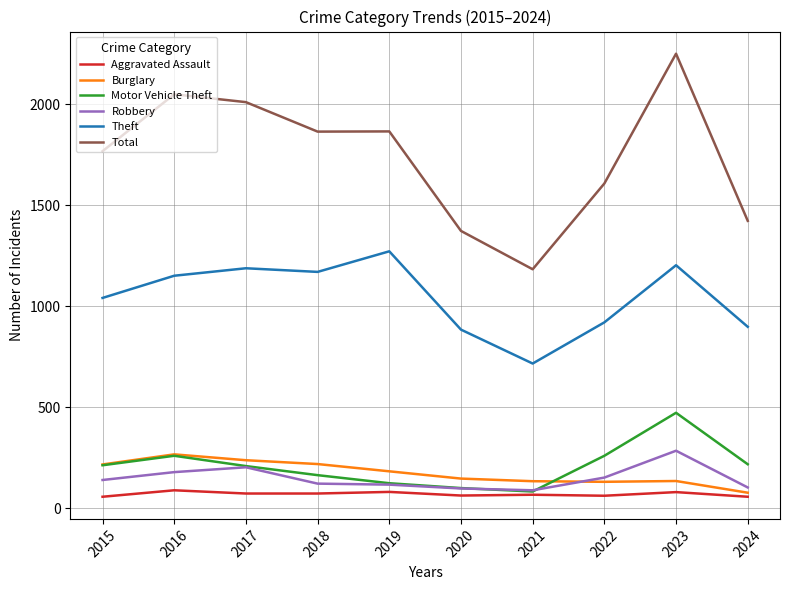

The Robbery series shows 139 at 2015. True or false?

True